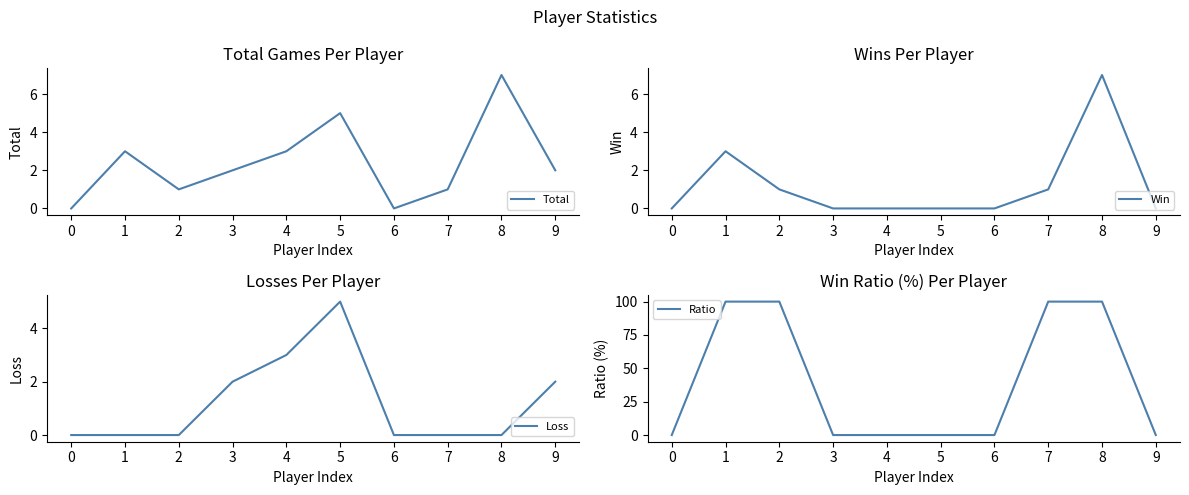

How many categories are shown in the chart?

10